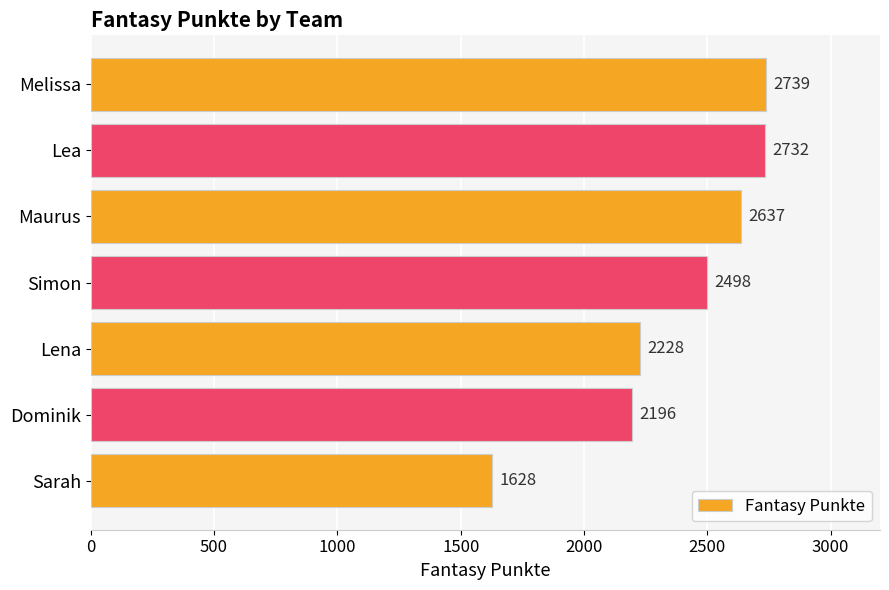

How many values are below 2498?

3